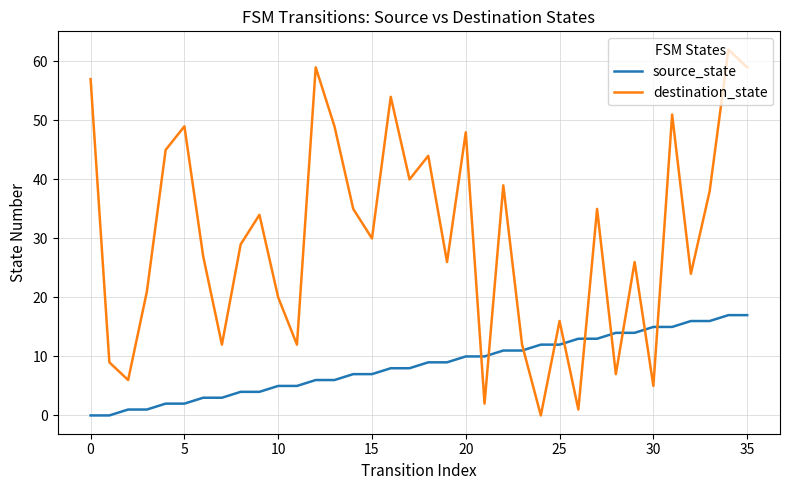

After their last crossing, which series has the higher values: destination_state or source_state?

destination_state